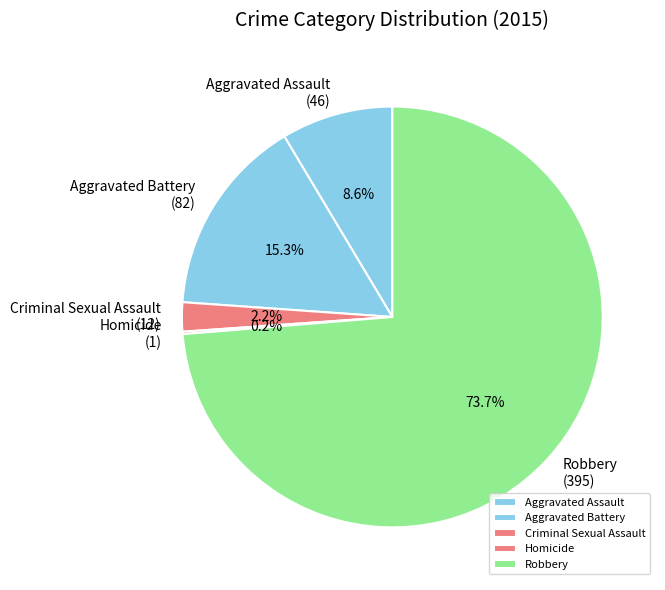

Which slice is the largest?

Robbery